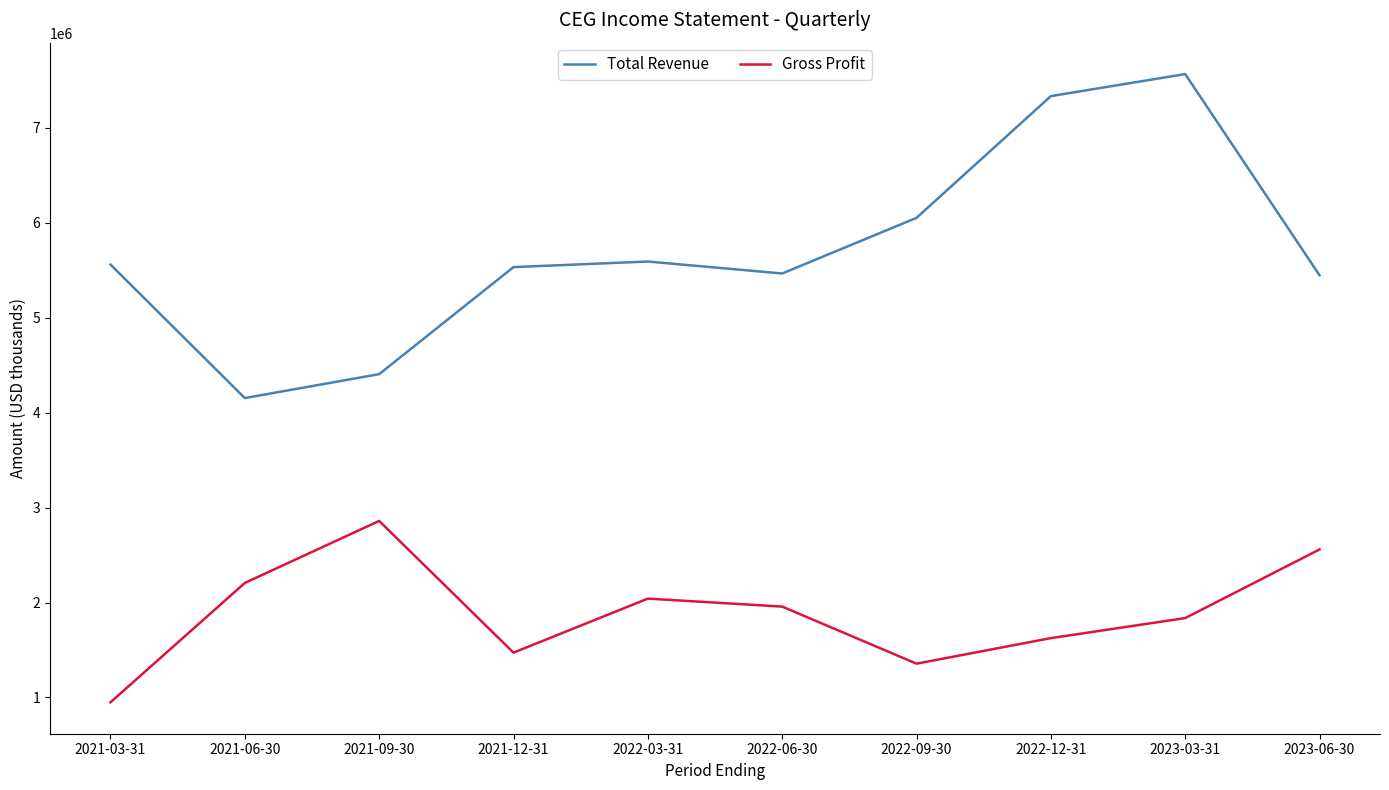

At how many categories does at least one series exceed 2577446?

10